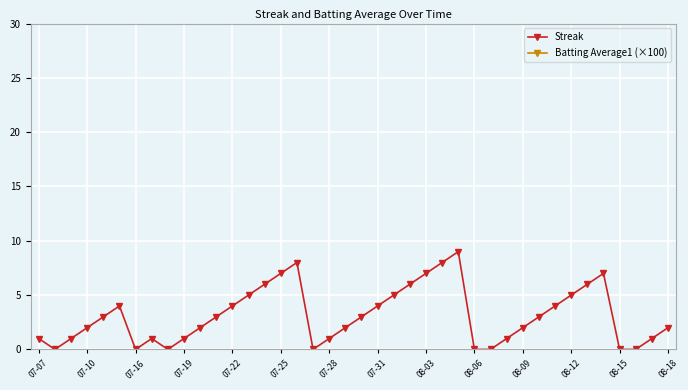

Which series has the largest total across all categories?

Batting Average1 (×100)